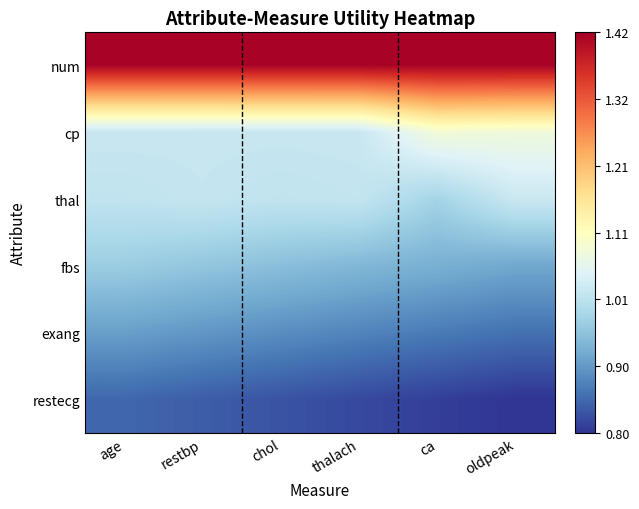

Reading left to right, list all the values displayed in this chart.

num: age=1.4	restbp=1.4	chol=1.4	thalach=1.4	ca=1.4	oldpeak=1.4
cp: age=1.0	restbp=1.0	chol=1.0	thalach=1.0	ca=1.1	oldpeak=1.1
thal: age=1.0	restbp=1.0	chol=1.0	thalach=1.0	ca=1.0	oldpeak=1.0
fbs: age=1.0	restbp=1.0	chol=0.9	thalach=0.9	ca=0.9	oldpeak=0.9
exang: age=0.9	restbp=0.9	chol=0.9	thalach=0.9	ca=0.9	oldpeak=0.9
restecg: age=0.8	restbp=0.8	chol=0.8	thalach=0.8	ca=0.8	oldpeak=0.8